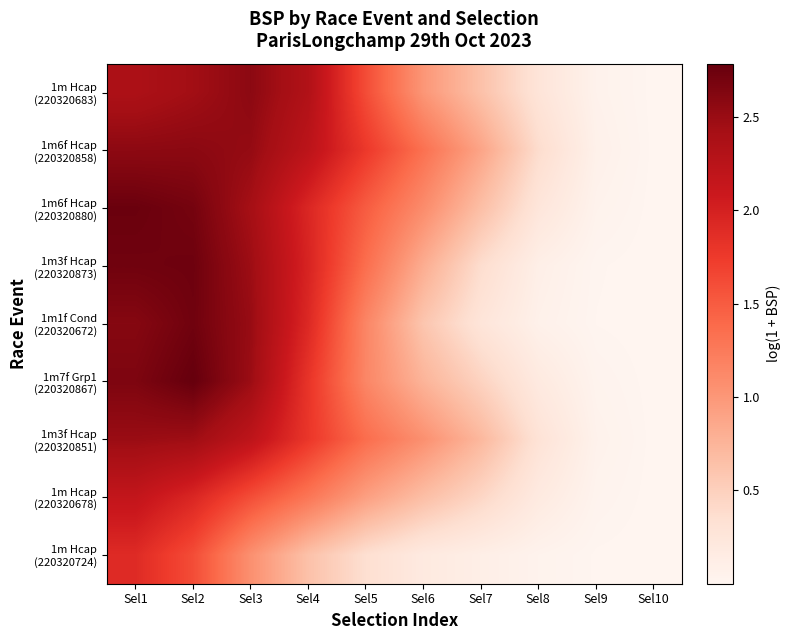

Between Sel7 and Sel1, which is larger?

Sel1